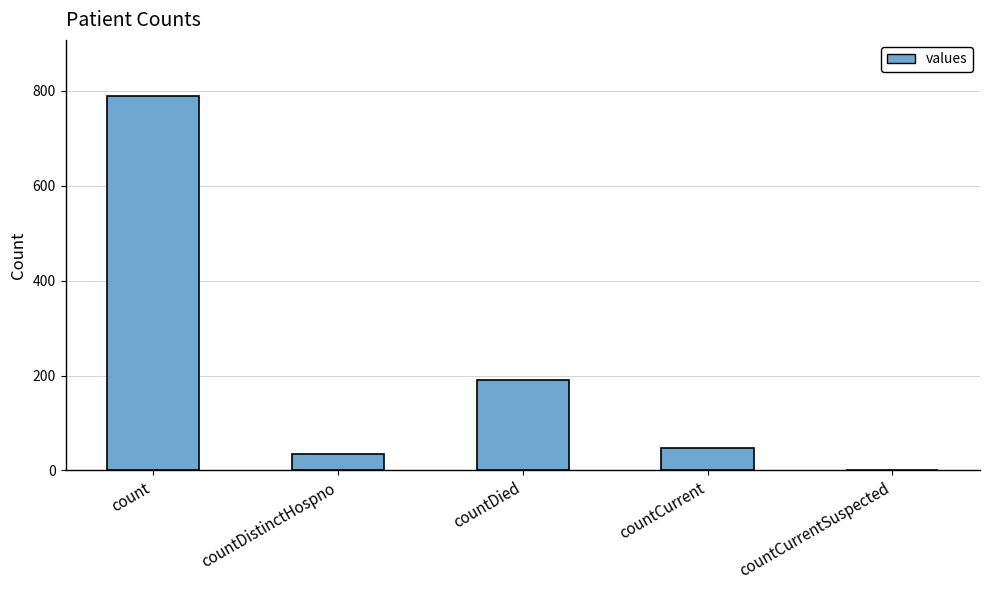

What is the maximum value shown in the chart?

789